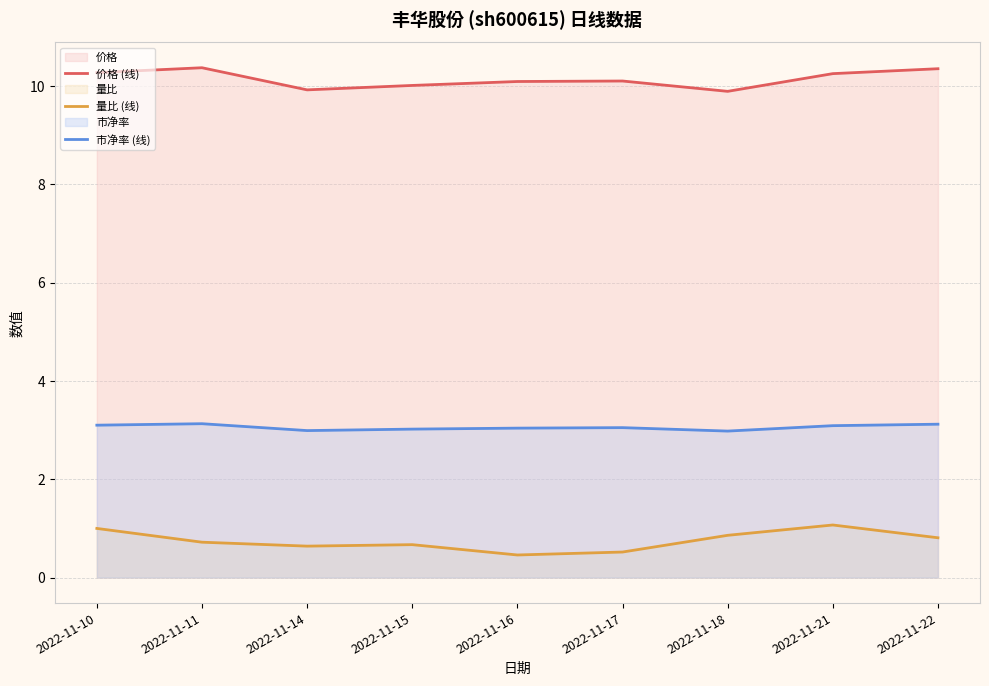

The value of 市净率 (线) at 2022-11-22 is 2.1. True or false?

False